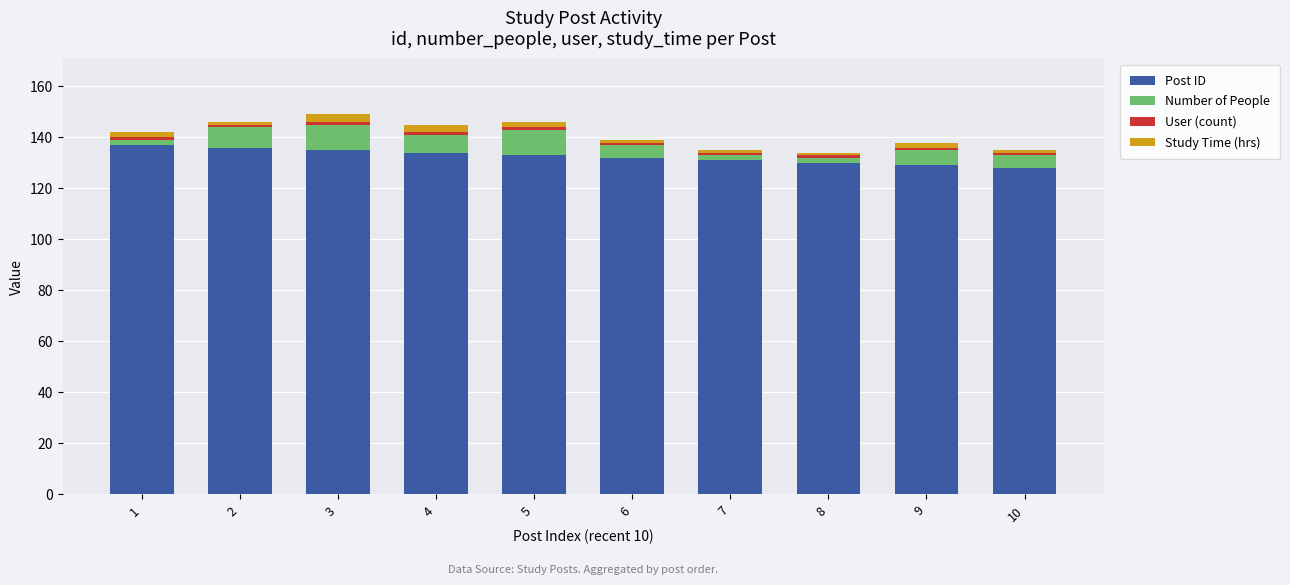

What is the highest value of the Post ID series?

137